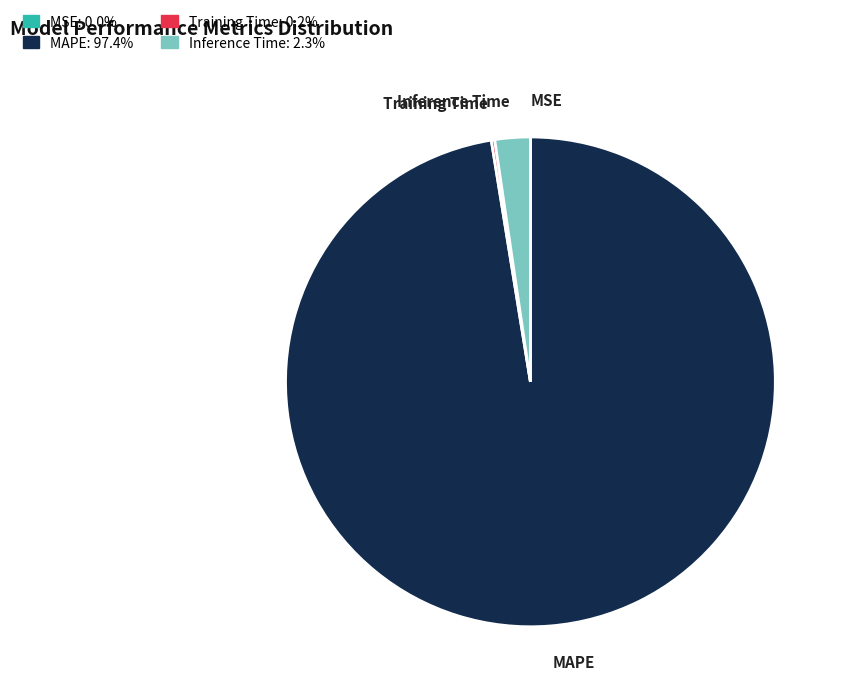

Which slice is the largest?

MAPE